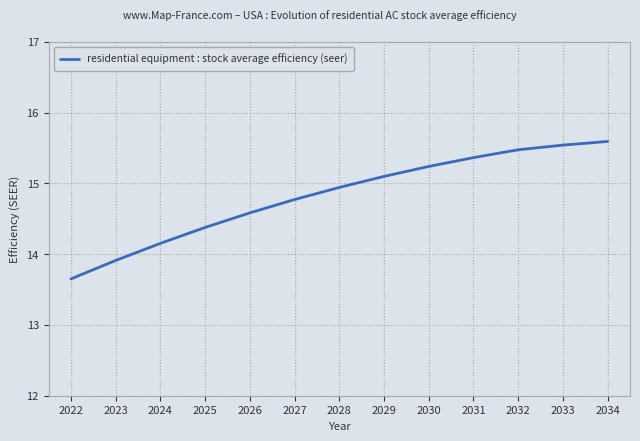

Rank the categories by value from highest to lowest.

2034, 2033, 2032, 2031, 2030, 2029, 2028, 2027, 2026, 2025, 2024, 2023, 2022